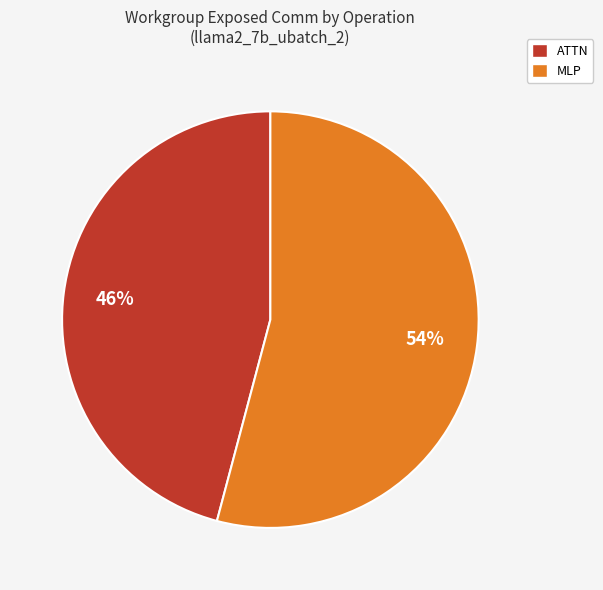

Is there any slice that represents more than half of the pie?

Yes